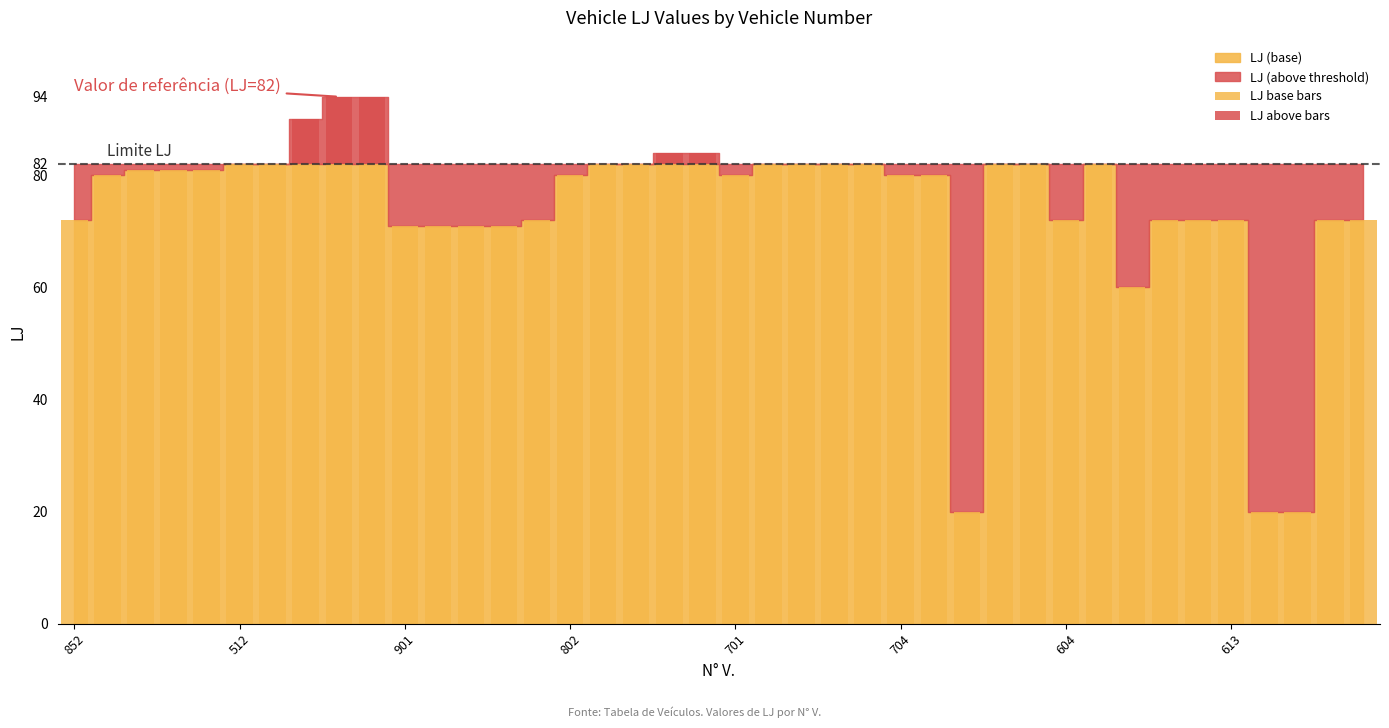

Does the chart contain stacked bars?

Yes